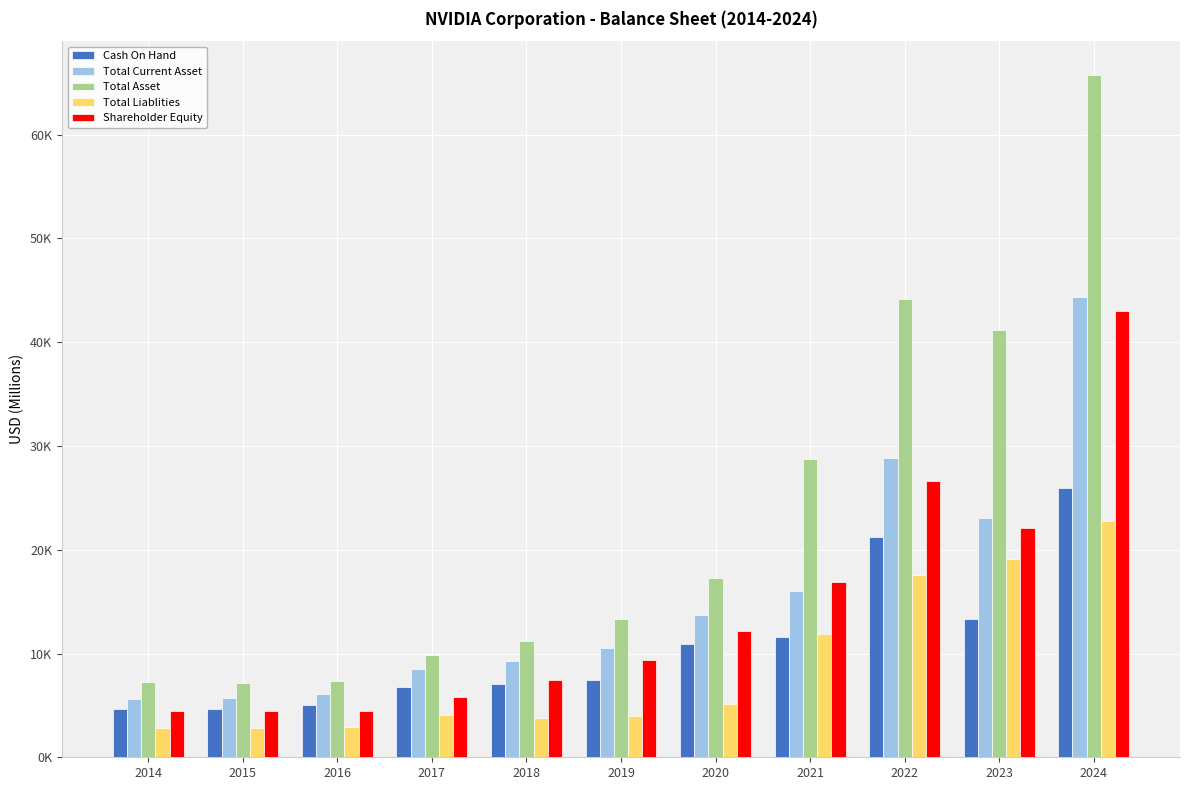

Are the bars grouped side by side (vs. stacked)?

Yes